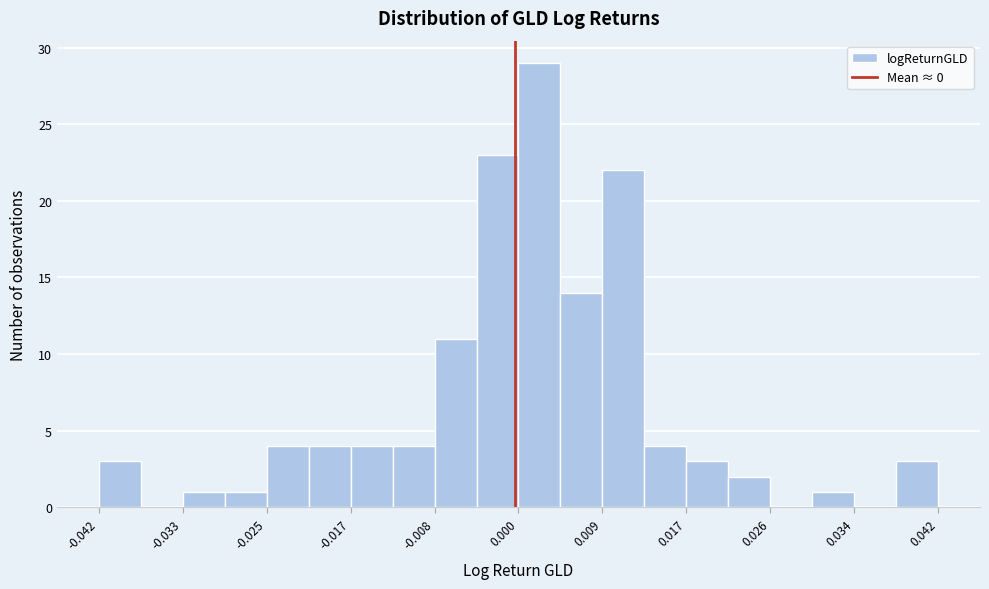

Reading left to right, list every bar in this chart as the range it spans on the x-axis followed by its height. Neither the bar edges nor the heights are printed on the chart, so give them approximately, as read against the axes.

-0.042 to -0.038: 3
-0.038 to -0.033: 0
-0.033 to -0.029: 1
-0.029 to -0.025: 1
-0.025 to -0.021: 4
-0.021 to -0.017: 4
-0.017 to -0.012: 4
-0.012 to -0.008: 4
-0.008 to -0.004: 11
-0.004 to 0.000: 23
0.000 to 0.005: 29
0.005 to 0.009: 14
0.009 to 0.013: 22
0.013 to 0.017: 4
0.017 to 0.021: 3
0.021 to 0.026: 2
0.026 to 0.030: 0
0.030 to 0.034: 1
0.034 to 0.038: 0
0.038 to 0.042: 3